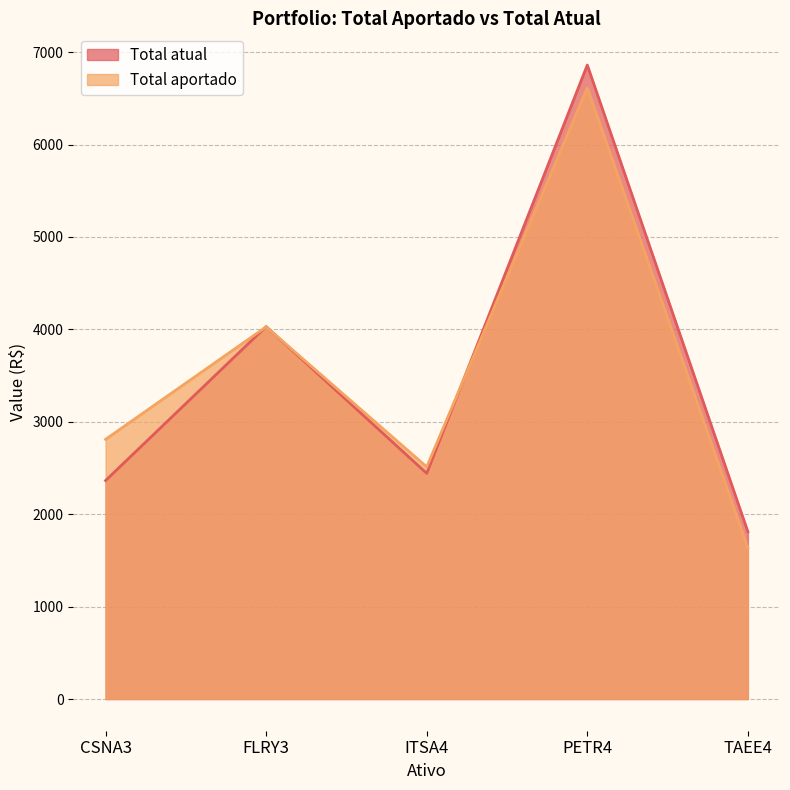

At which label is Total aportado closest to 4124?

FLRY3